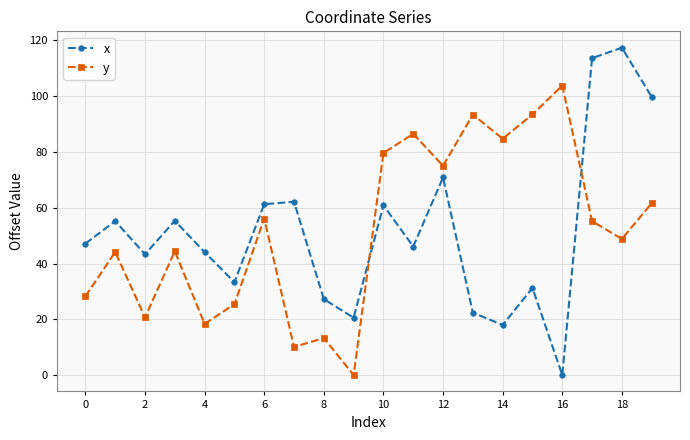

Which series has the widest spread of values?

x